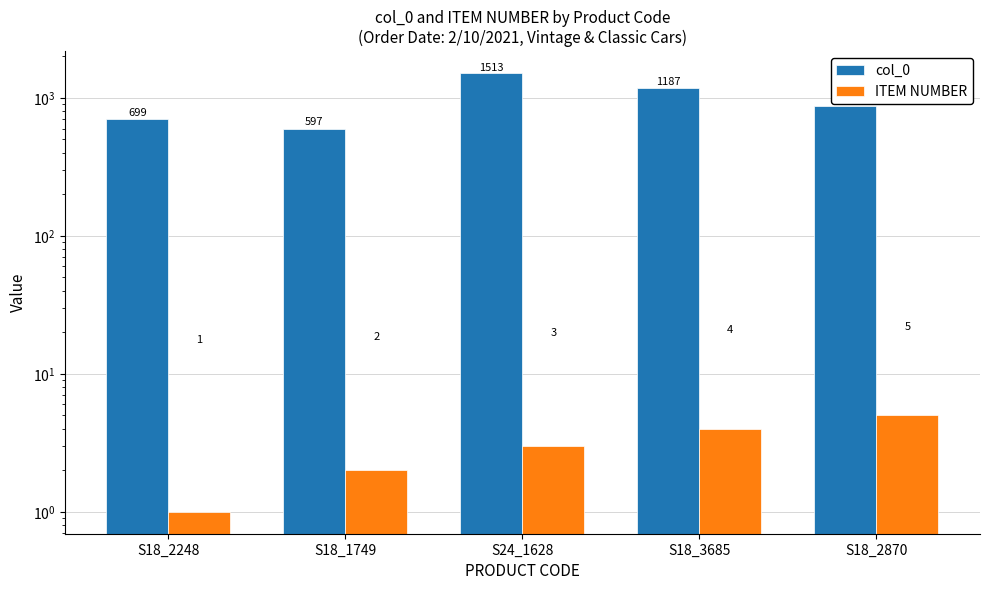

What is the difference between the maximum and minimum values in the ITEM NUMBER series?

4